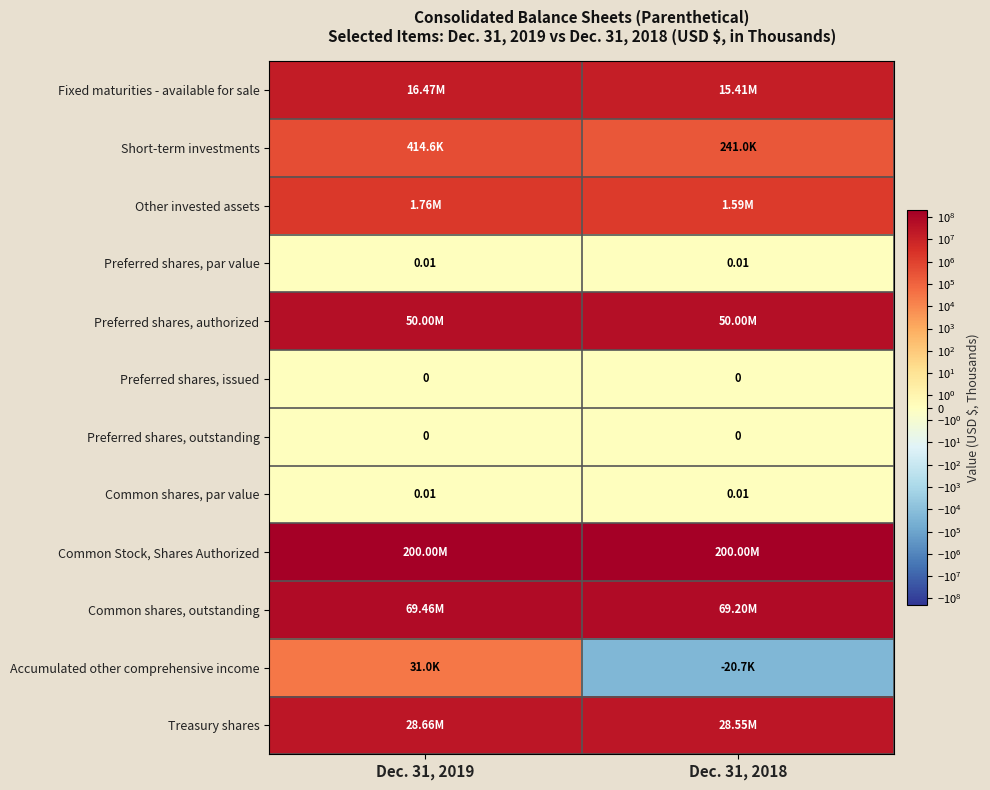

What is the average value of the Other invested assets series?

1677638.0